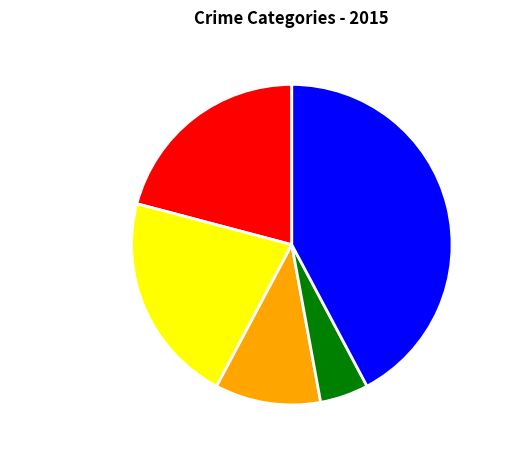

Between Homicide and Aggravated Assault, which is larger?

Aggravated Assault